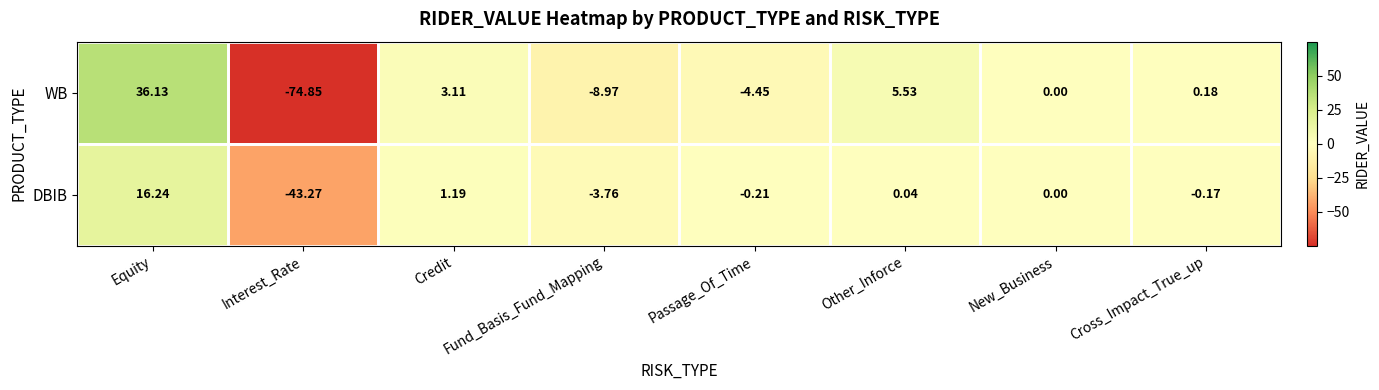

Which category has the lowest value across all series?

Interest_Rate